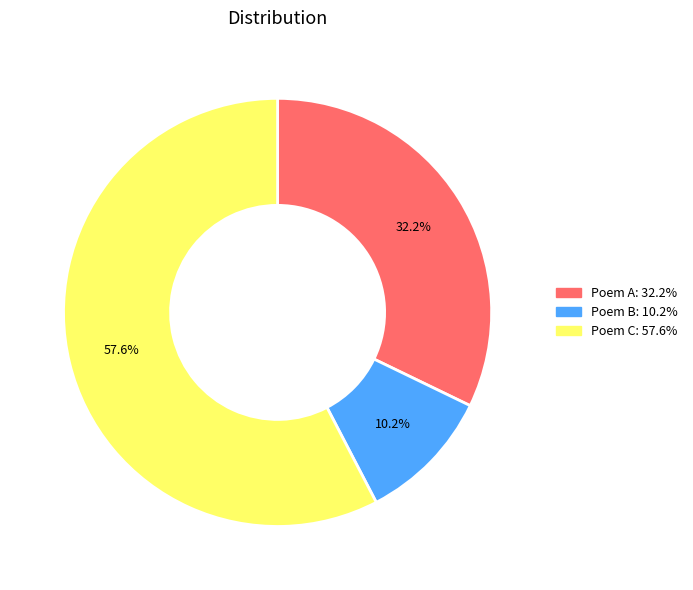

Is there a majority slice in this chart?

Yes